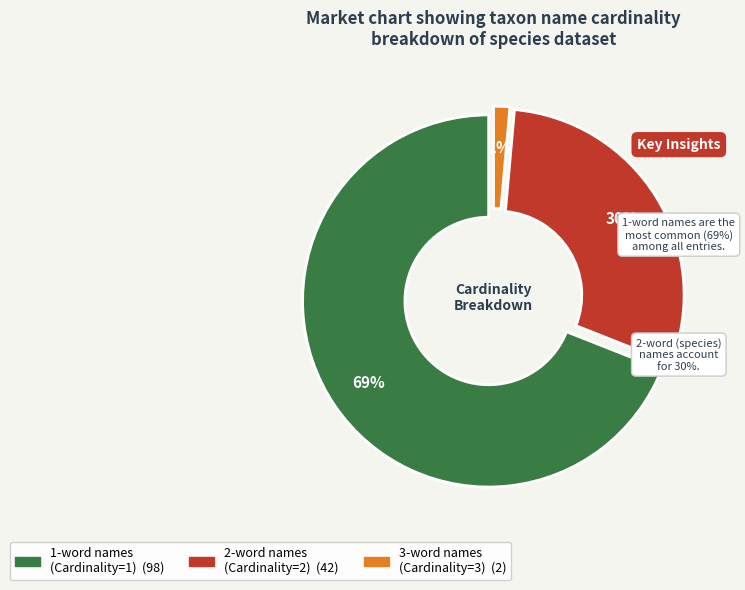

How many slices are in this pie chart?

3